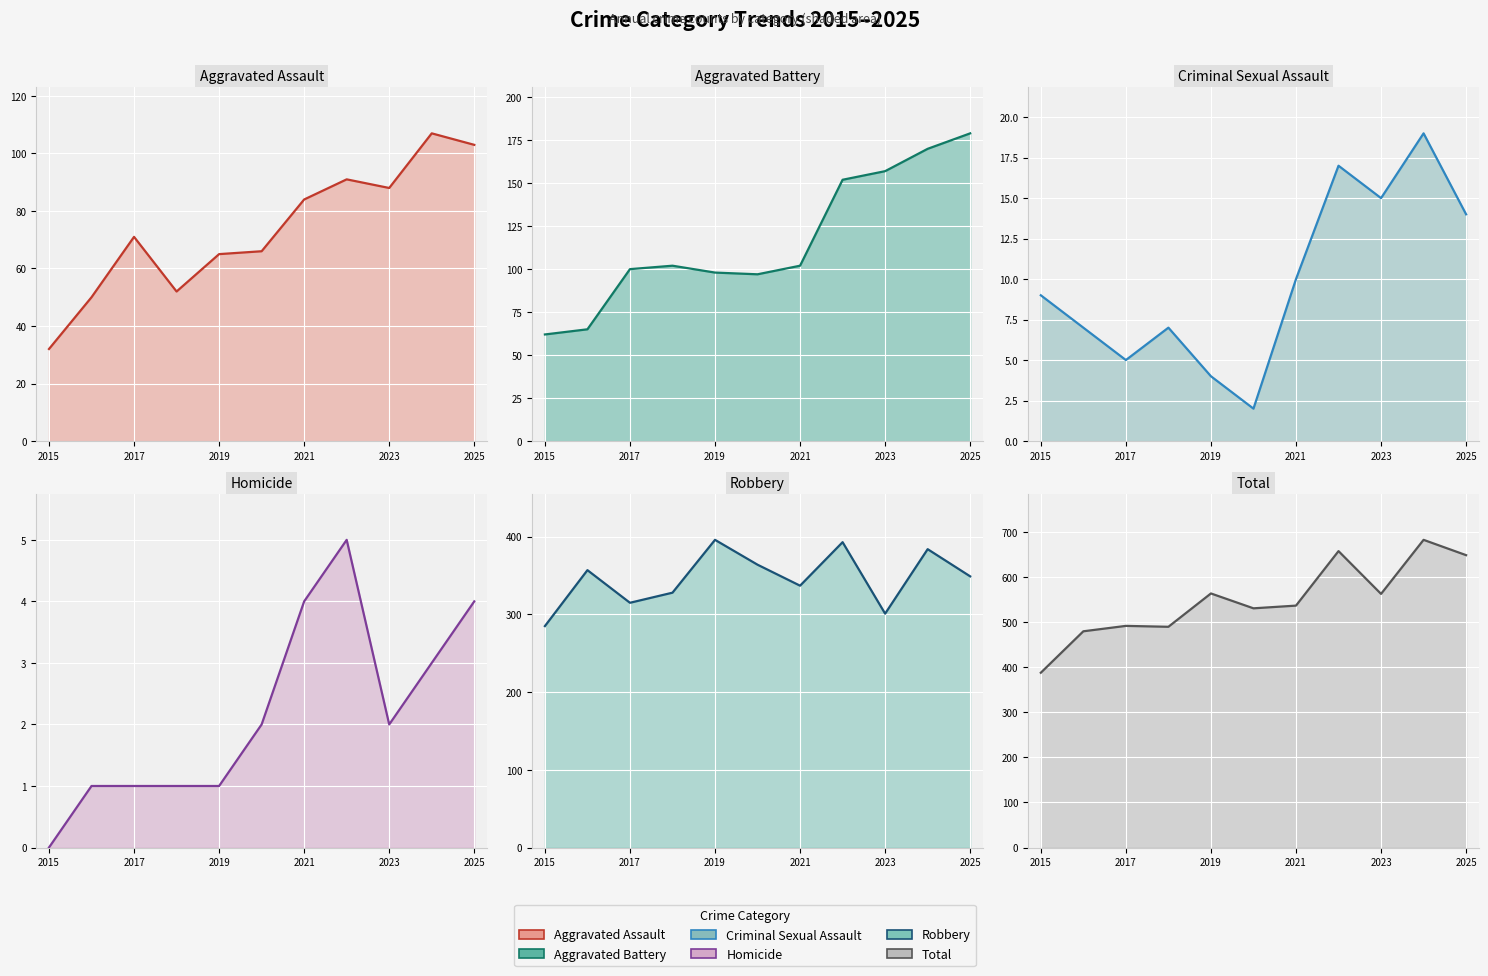

At how many categories does at least one series exceed 422?

10